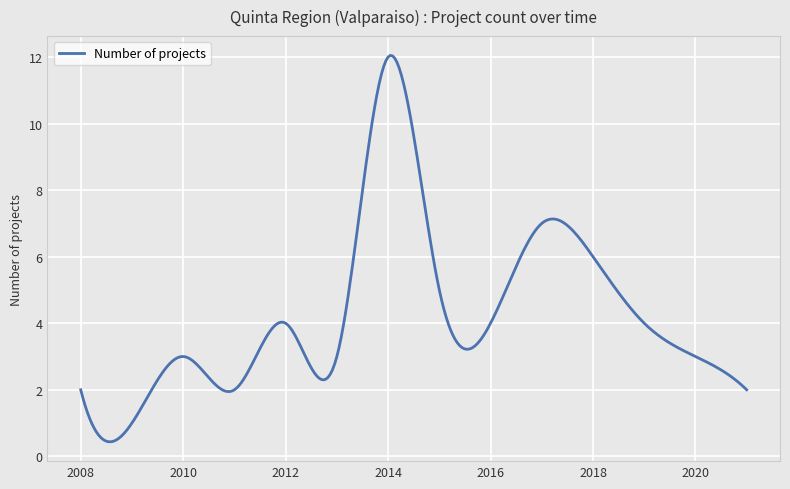

What is the difference between the maximum and minimum values?

11.6